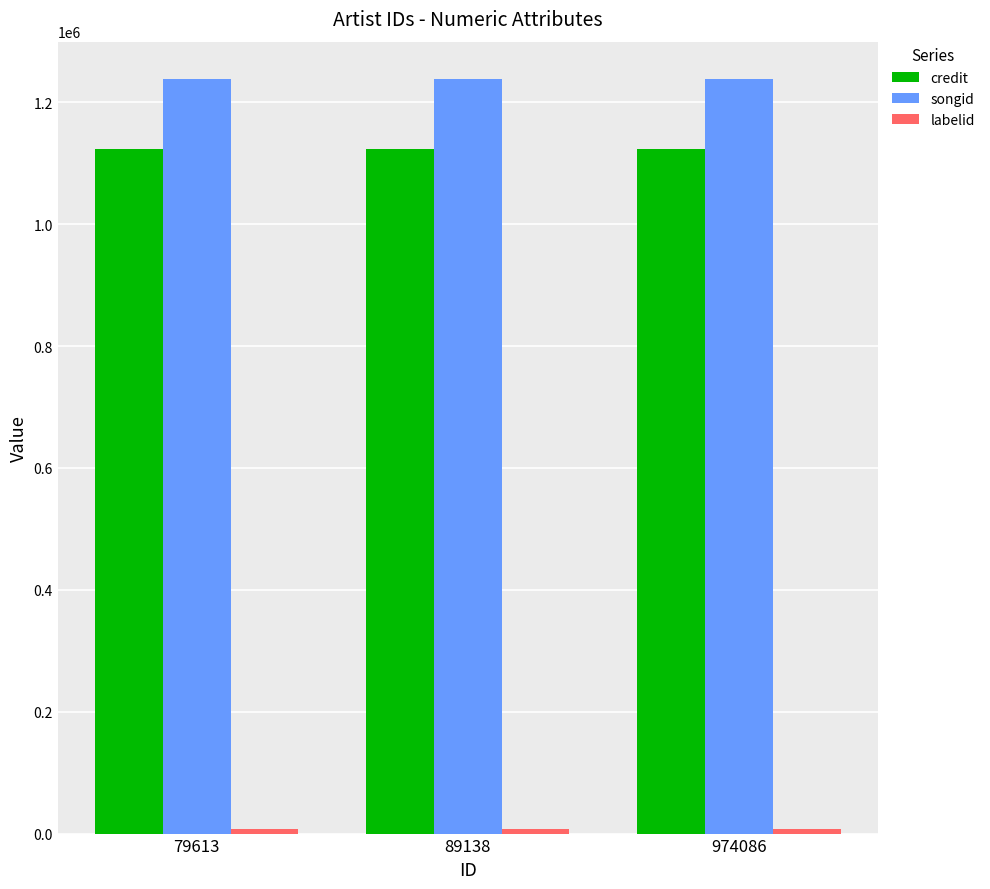

Is the value of credit at 89138 greater than the value of songid at 89138?

No